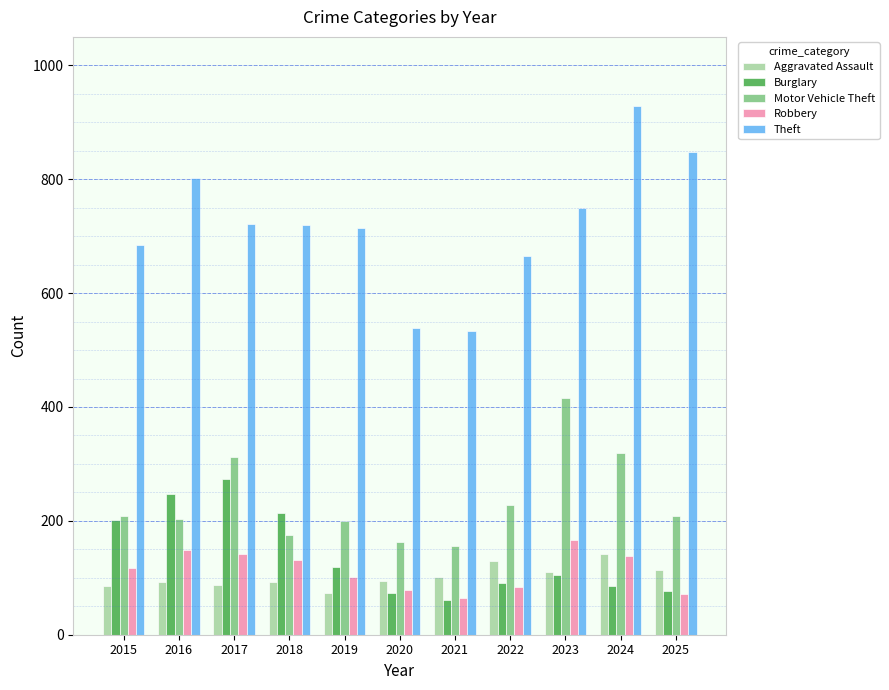

At how many categories does at least one series exceed 234?

11